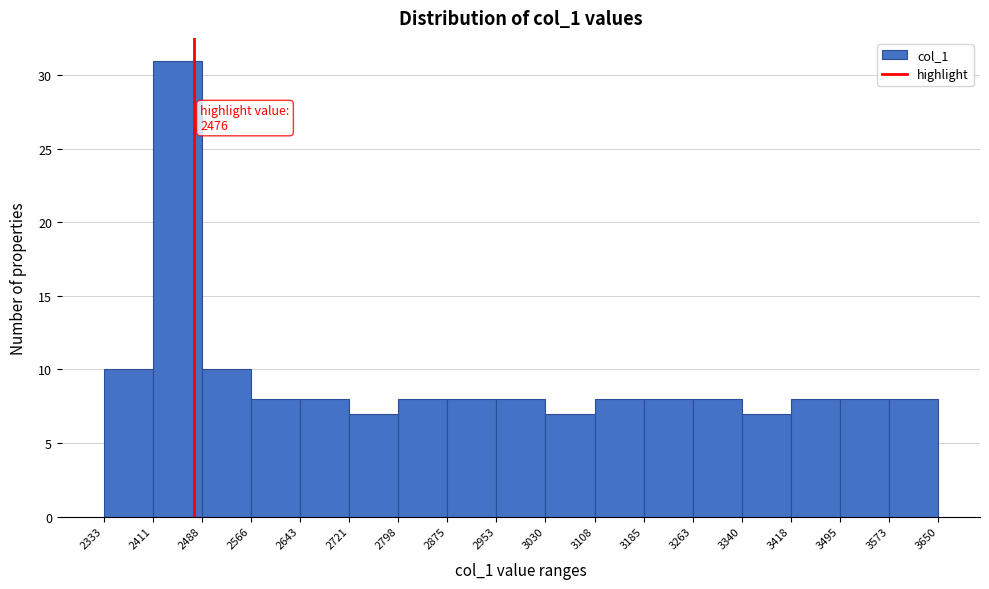

Over which range of the x-axis is the bar tallest?

2411 to 2488